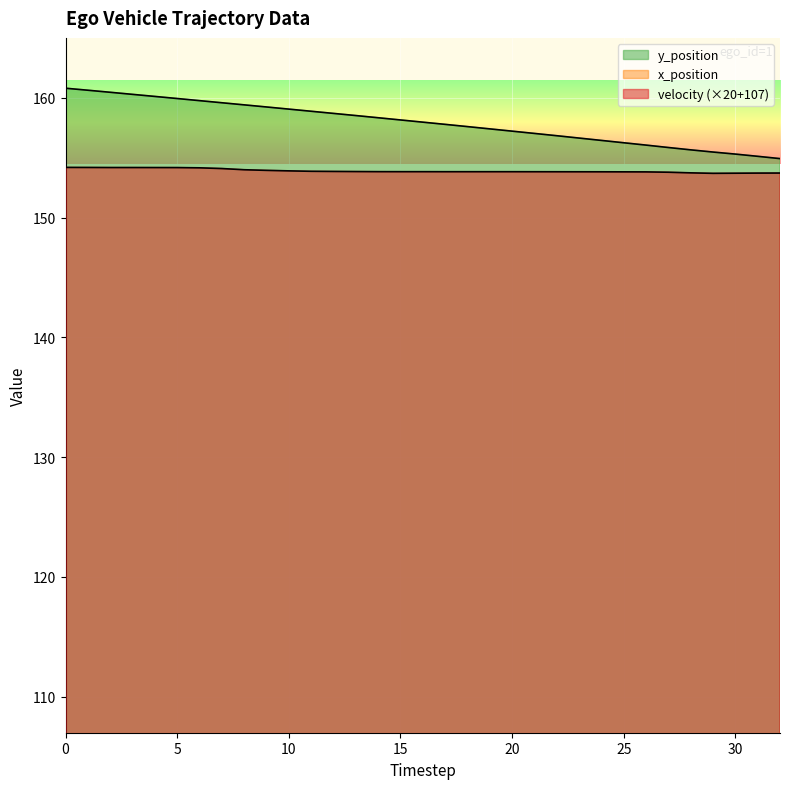

Reading left to right, what are all the values shown in this chart?

velocity: 154.2	154.2	154.2	154.2	154.2	154.2	154.2	154.1	154.0	153.9	153.9	153.9	153.9	153.8	153.8	153.8	153.8	153.8	153.8	153.8	153.8	153.8	153.8	153.8	153.8	153.8	153.8	153.8	153.7	153.7	153.7	153.7	153.7
x_position: 41.0	41.1	41.3	41.5	41.6	41.8	41.9	42.1	42.2	42.4	42.6	42.7	42.9	43.0	43.2	43.3	43.4	43.6	43.7	43.9	44.0	44.1	44.3	44.4	44.5	44.7	44.8	44.9	45.0	45.2	45.4	45.5	45.6
y_position: 160.8	160.6	160.5	160.3	160.1	159.9	159.8	159.6	159.4	159.2	159.1	158.9	158.7	158.5	158.3	158.2	158.0	157.8	157.6	157.4	157.2	157.0	156.8	156.6	156.4	156.2	156.1	155.8	155.7	155.5	155.3	155.1	154.9